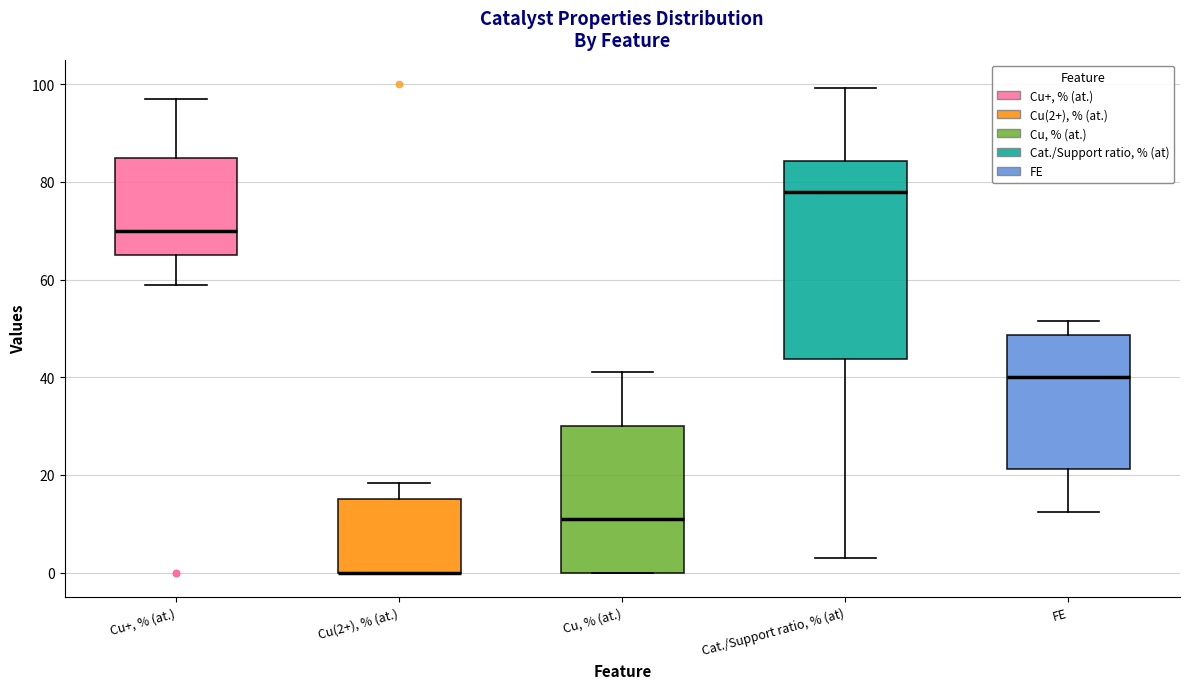

Where is the lower edge of the box for Cu, % (at.) on the y-axis? The values are not printed on the chart, so give them approximately, as read against the axis.

0